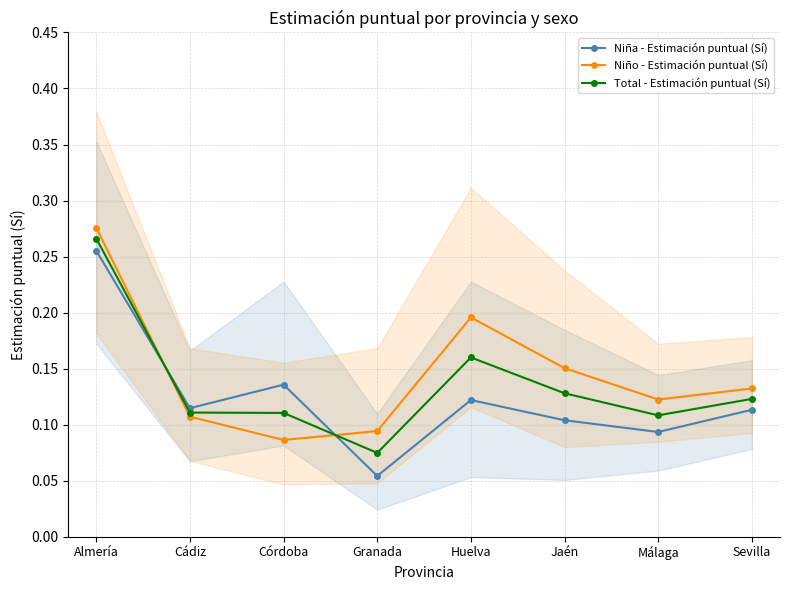

Which has a higher value, Córdoba or Jaén?

Córdoba